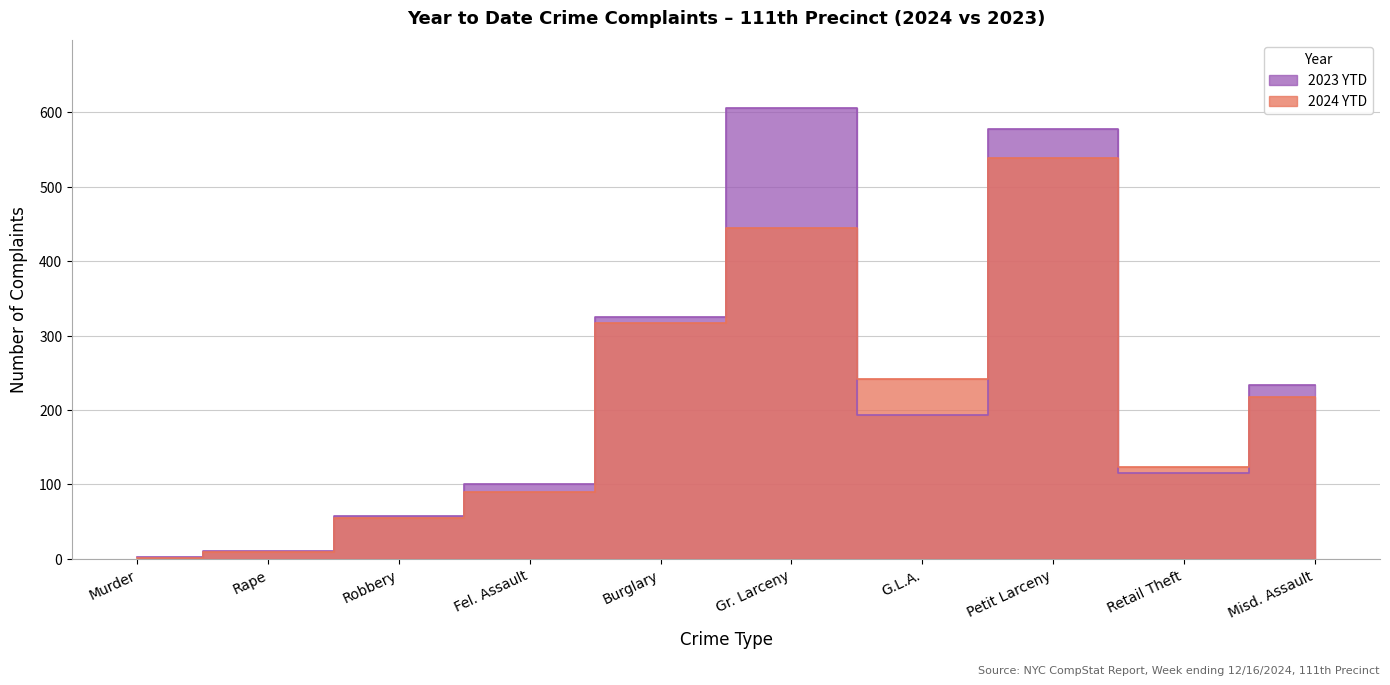

At how many categories does at least one series exceed 406?

2